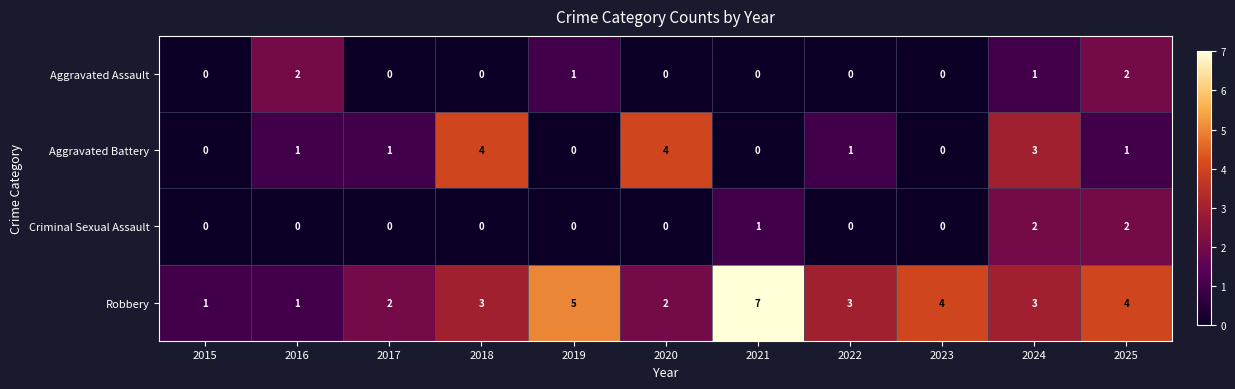

Between 2015 and 2024, which series saw the biggest shift?

Aggravated Battery